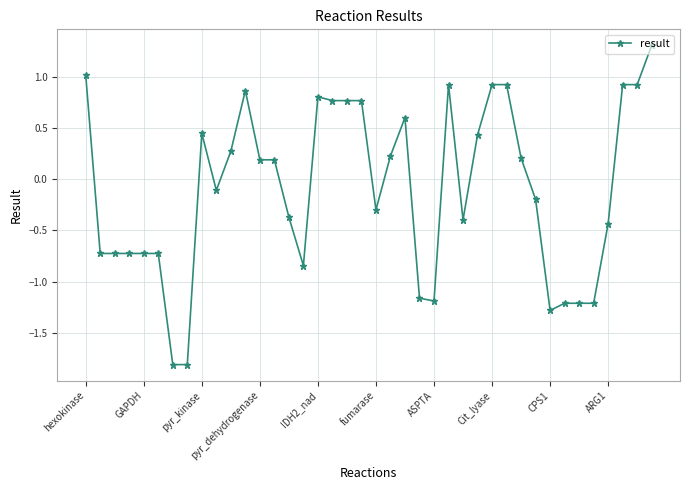

What is the sum of all values?

-3.7